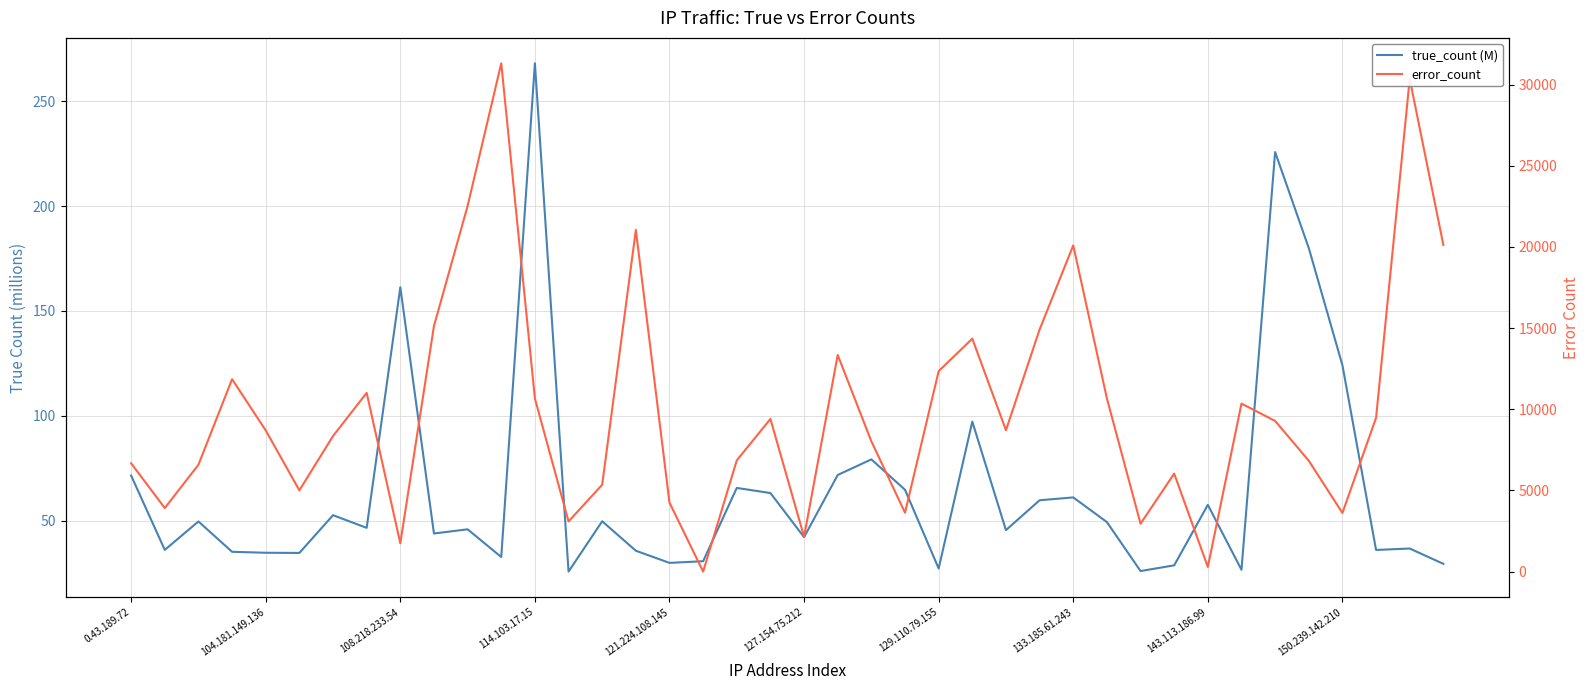

What is the difference between the highest and lowest values at 33?

10323.3